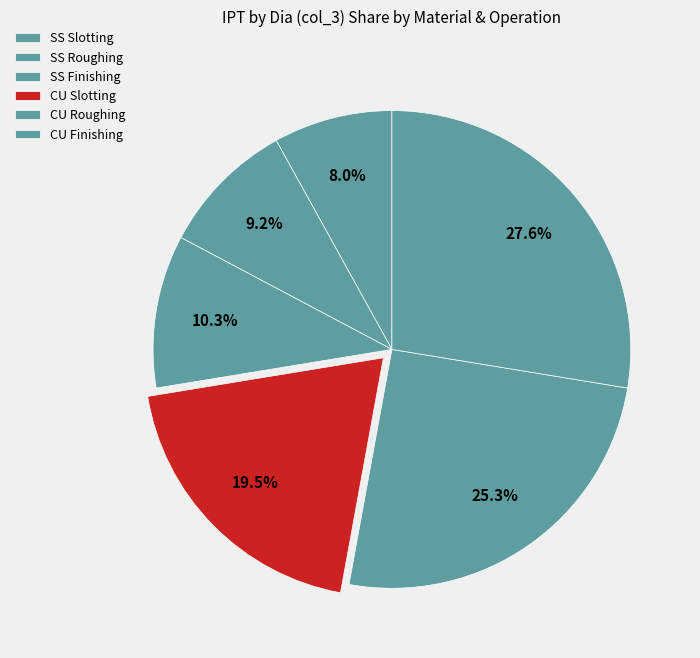

To the nearest percent, what is the difference between the largest and smallest slice percentages?

20%